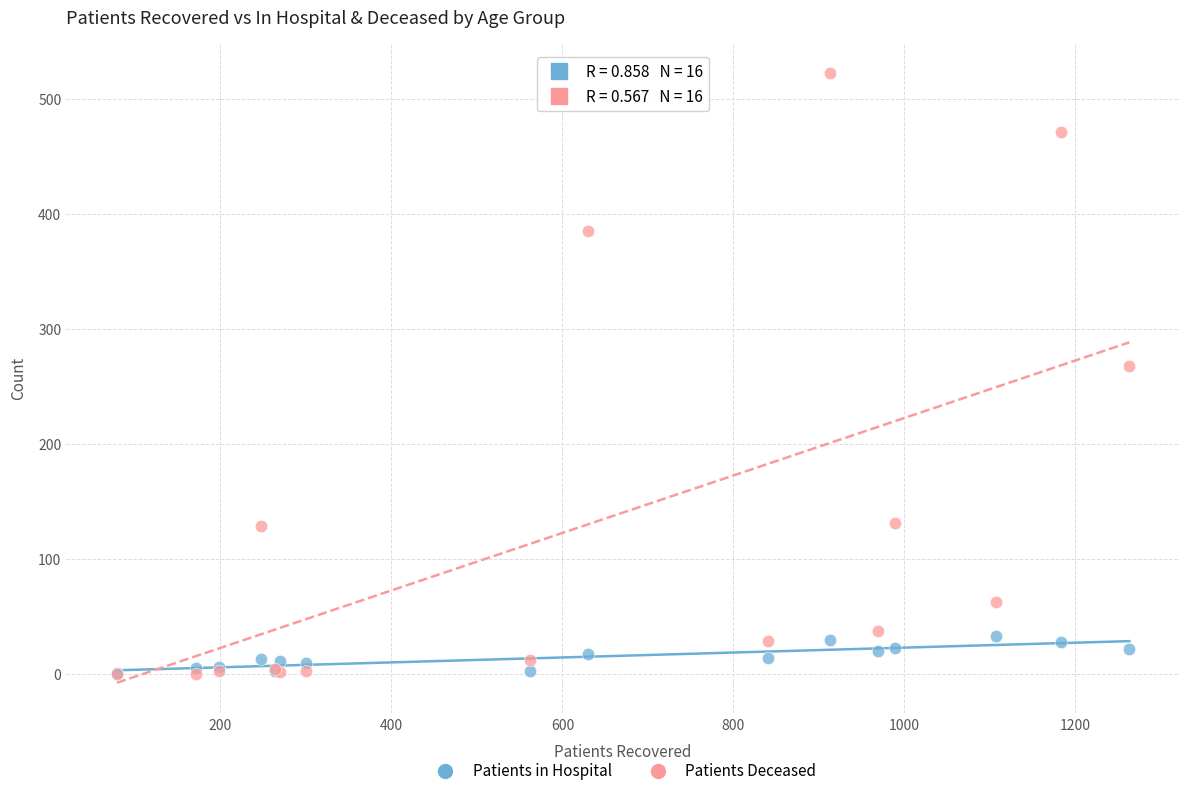

In the Patients Deceased series, what Y value is closest to 261?

268